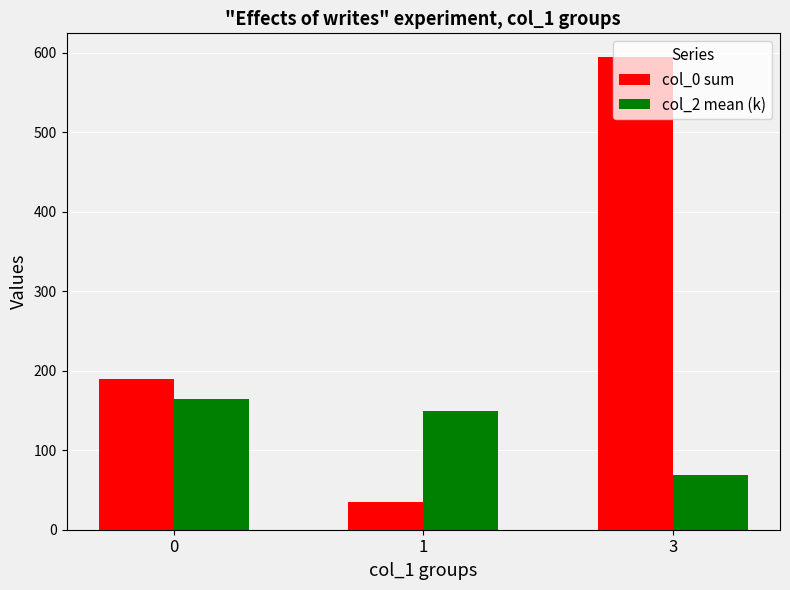

The col_0 sum series shows 35 at 1. True or false?

True